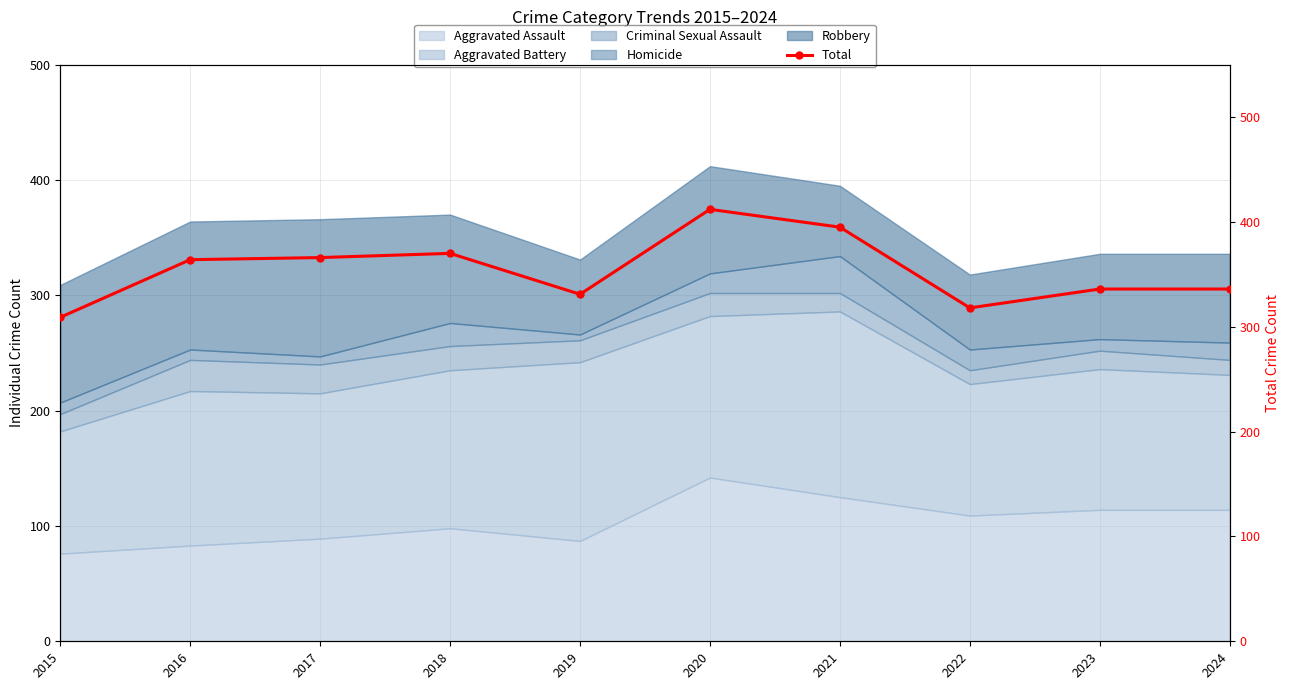

Where is the first local maximum?

2018